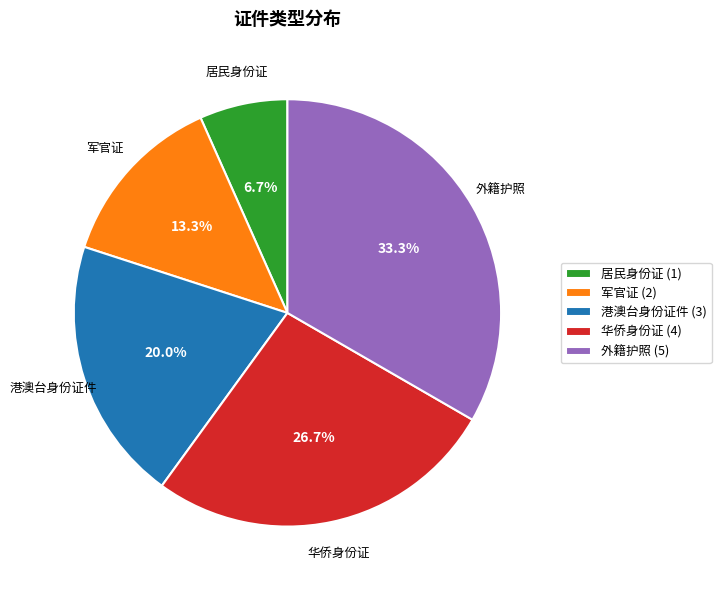

How many segments does this pie chart have?

5